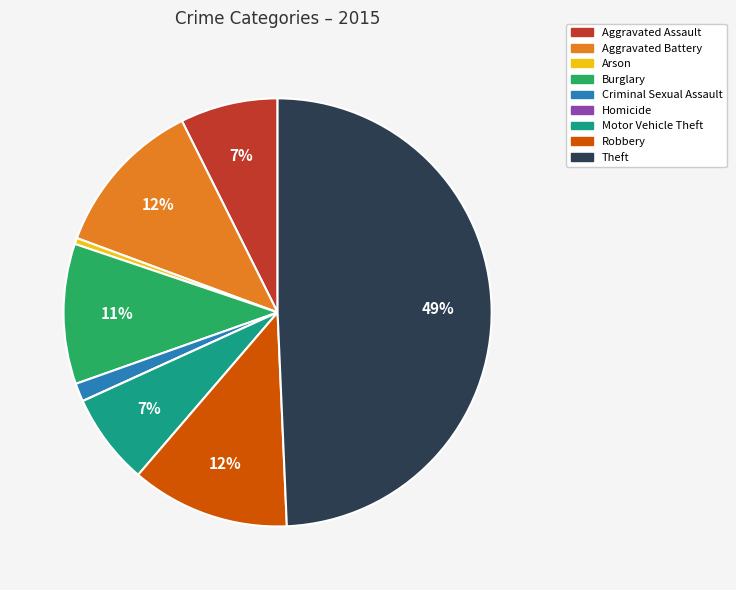

To the nearest percent, what is the combined percentage of Aggravated Battery and Robbery?

24%